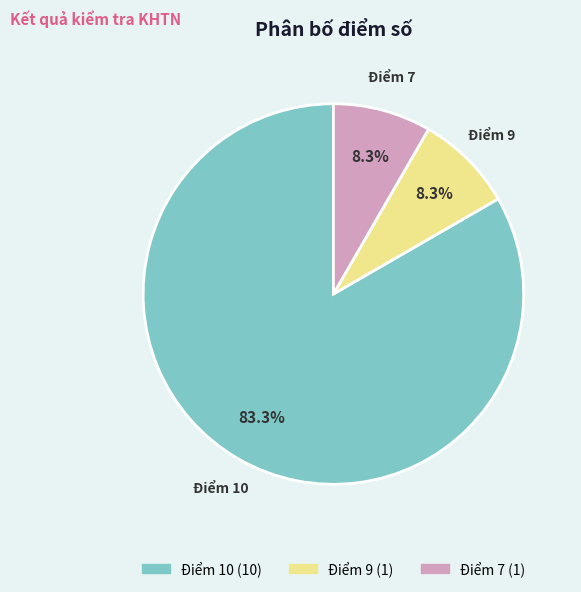

Is there any slice that represents more than half of the pie?

Yes